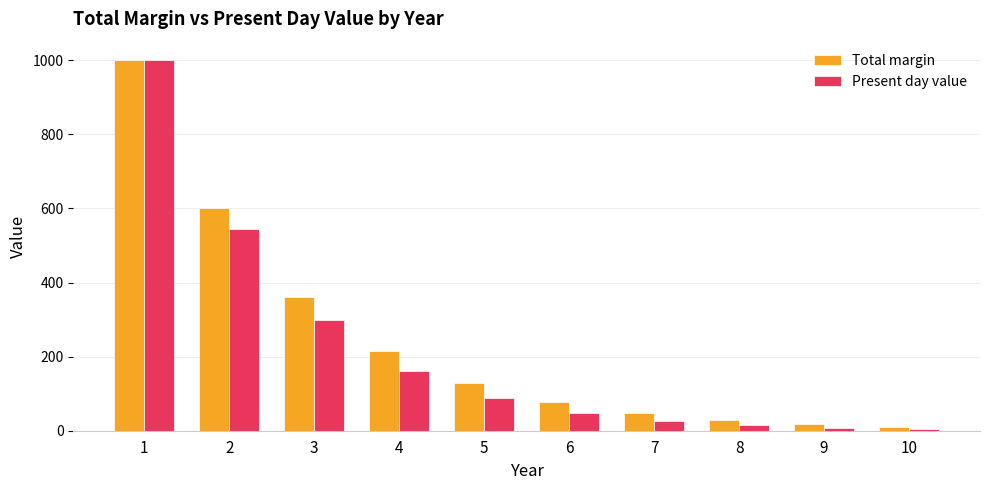

Which series changed the most between 4 and 6?

Total margin